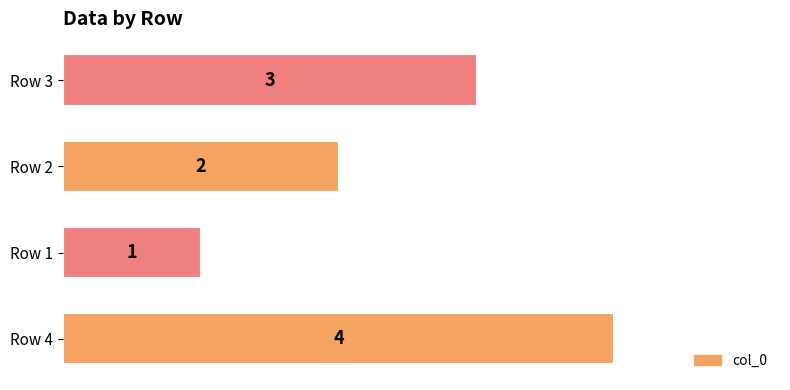

What is the sum of the values at Row 1 and Row 4?

5